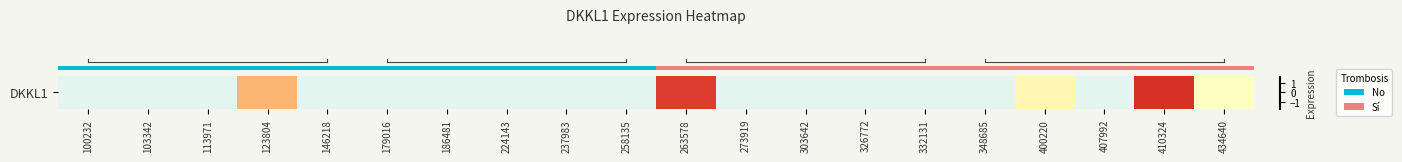

True or false: the data shows -0.3 at 186481.

False